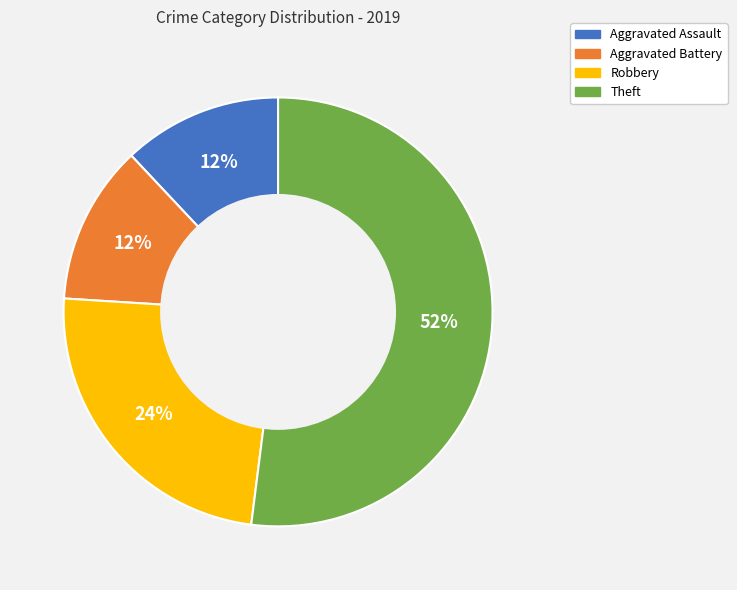

Combined, do Aggravated Battery and Aggravated Assault account for over 50%?

No